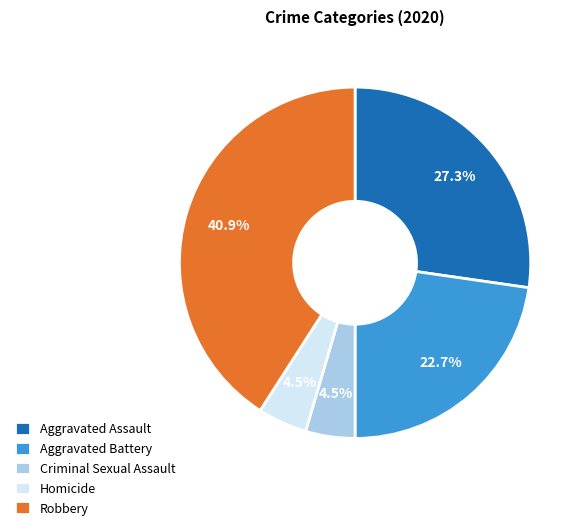

True or false: Robbery accounts for 41% of the total.

True